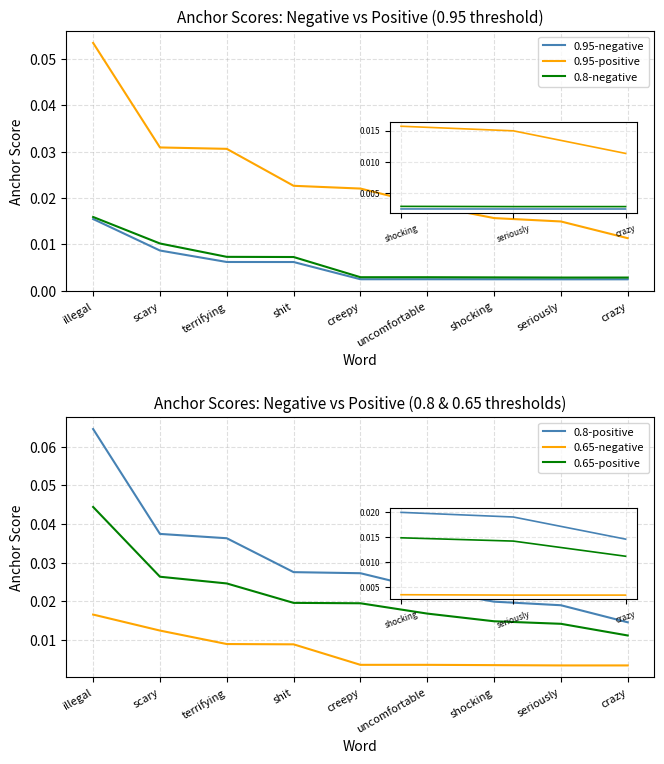

What is the label of the 3rd point from the right?

shocking